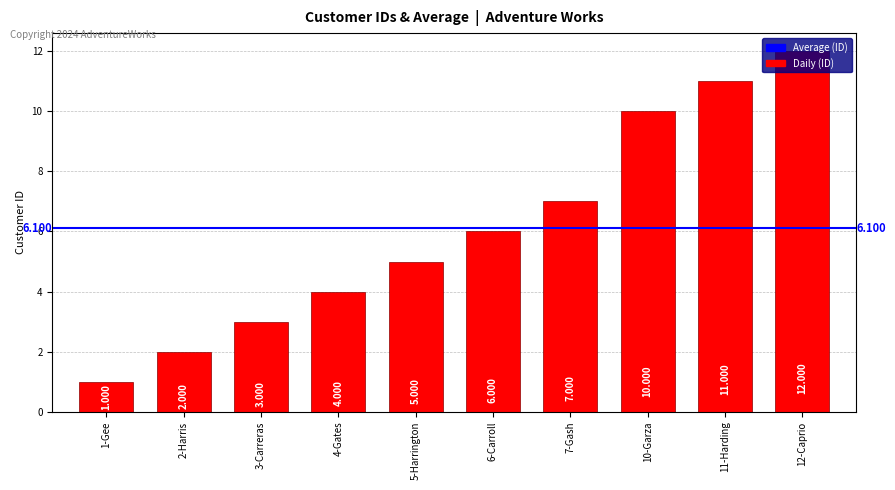

What is the maximum value shown in the chart?

12